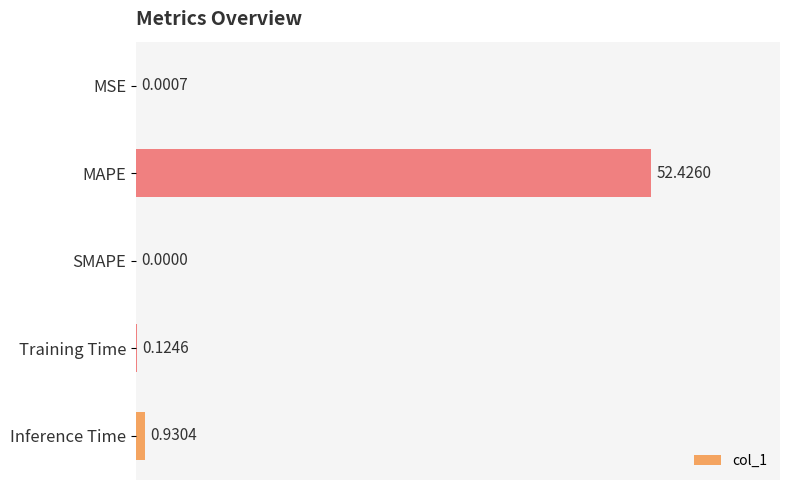

Where is the data nearest to the value 26?

Inference Time